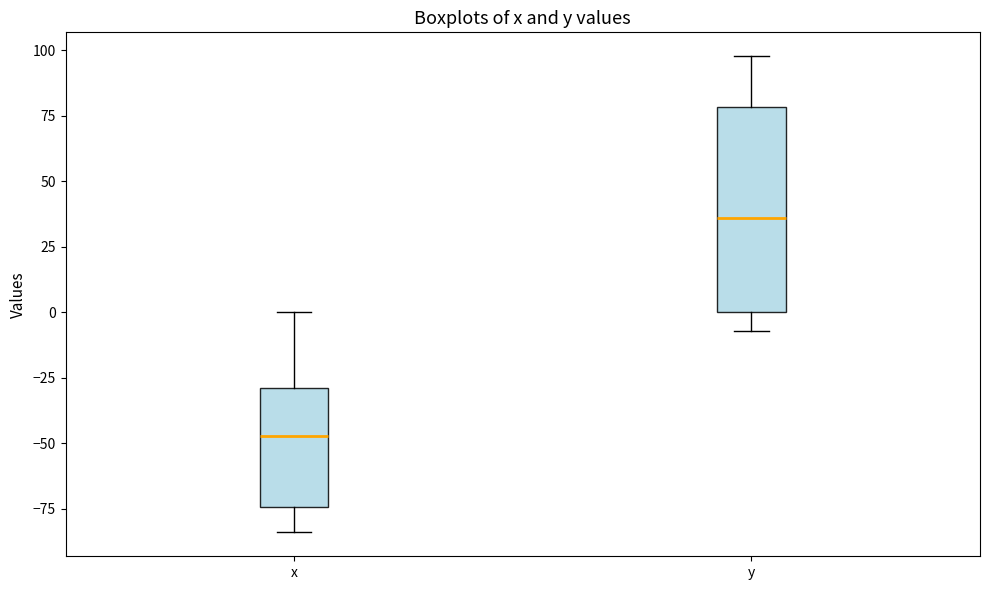

Reading left to right, transcribe this box plot: for each box, give where its median line is, the range the box spans, and where its two whiskers end, as read against the y-axis. The values are not printed on the chart, so give them approximately, as read against the axis.

x: median -45, box -75 to -30, whiskers -85 to 0
y: median 35, box 0 to 80, whiskers -5 to 100